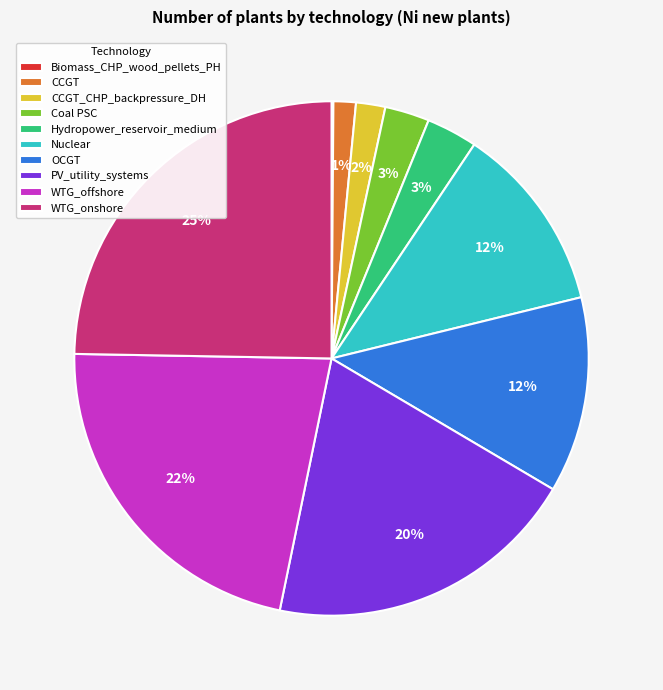

What is the largest slice in the pie chart?

WTG_onshore